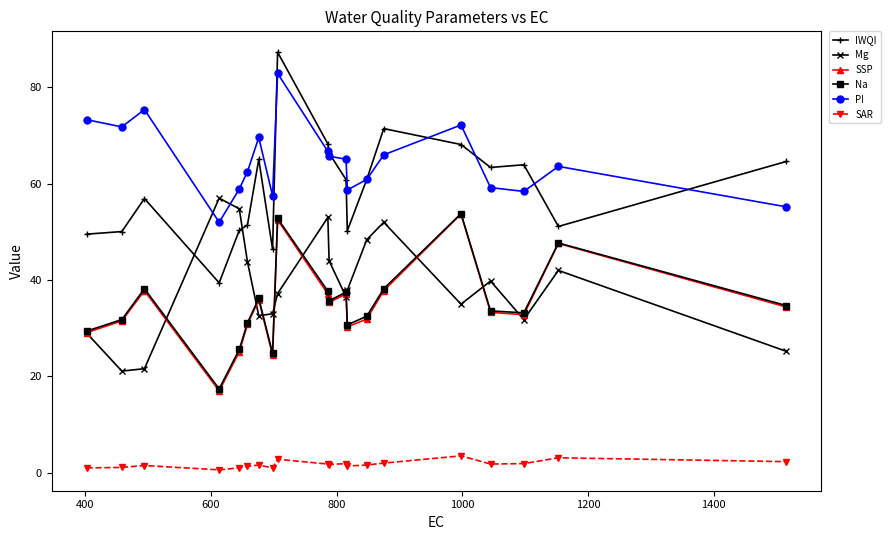

Which series has the largest range (max minus min)?

IWQI